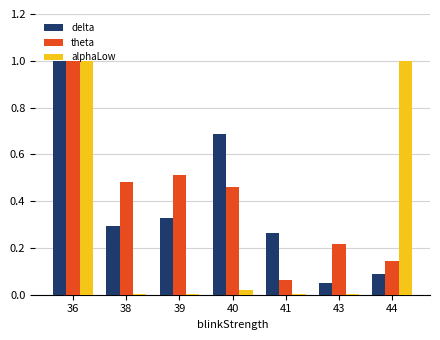

How many groups of bars are there?

7